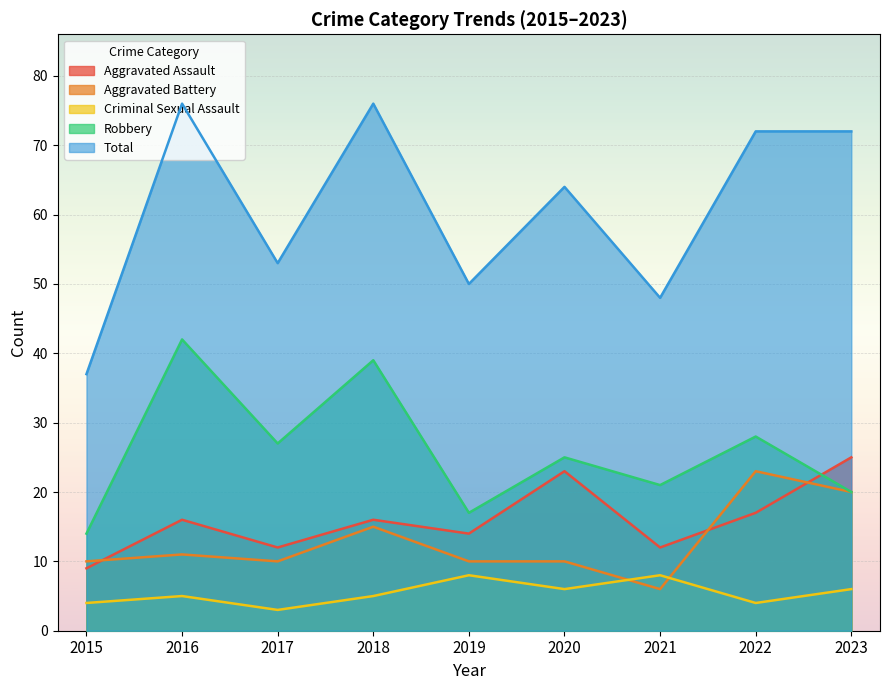

What is the greatest value displayed?

76